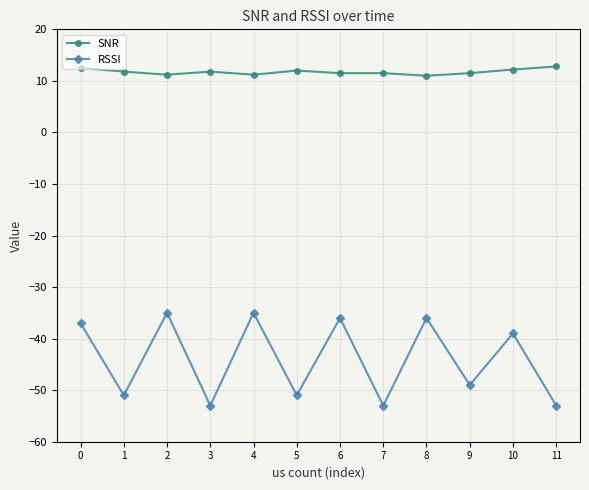

What is the difference between the maximum and minimum values in the RSSI series?

18.0